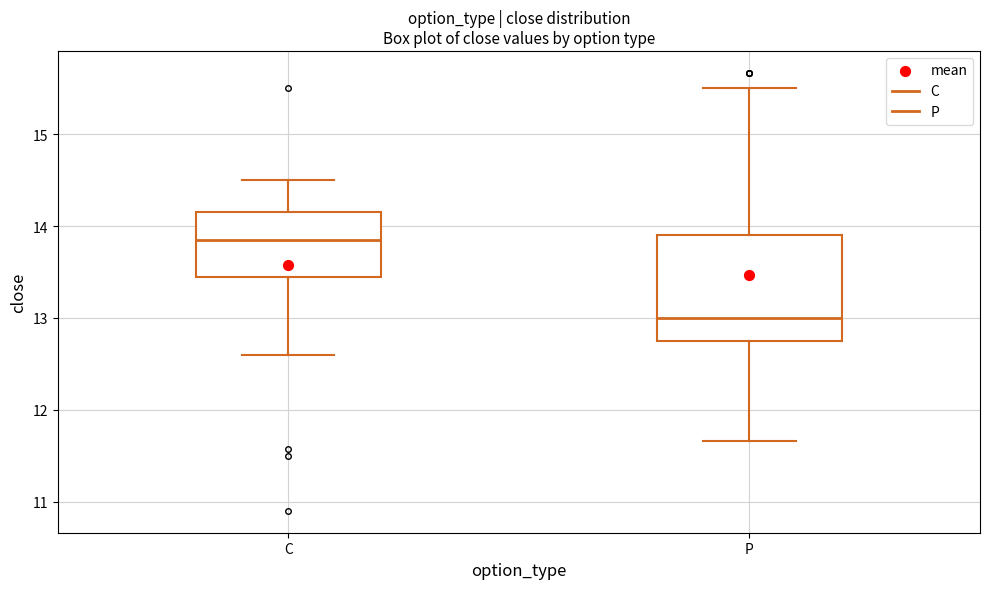

Reading left to right, transcribe this box plot: for each box, give where its median line is, the range the box spans, and where its two whiskers end, as read against the y-axis. The values are not printed on the chart, so give them approximately, as read against the axis.

C: median 13.9, box 13.5 to 14.2, whiskers 12.6 to 14.5
P: median 13.0, box 12.8 to 13.9, whiskers 11.7 to 15.5